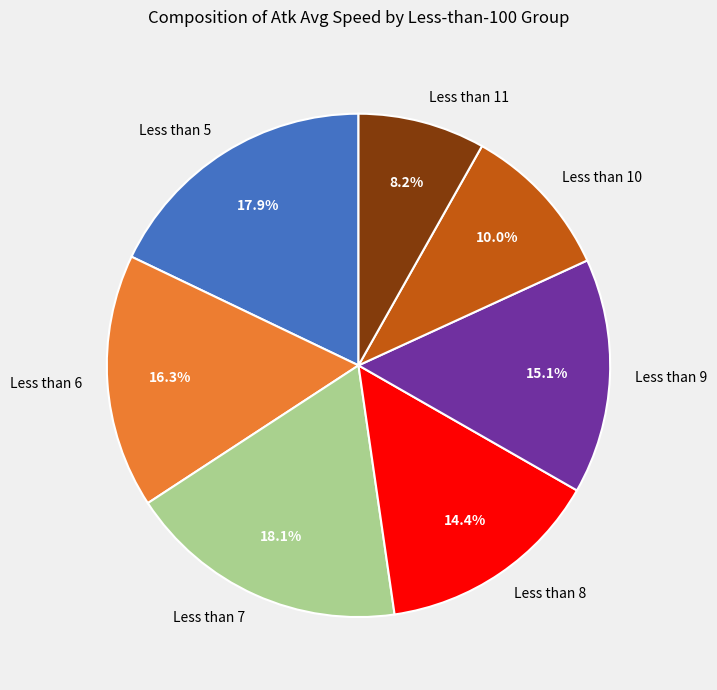

Approximately how many times larger is the value at Less than 8 compared to Less than 5?

0.8